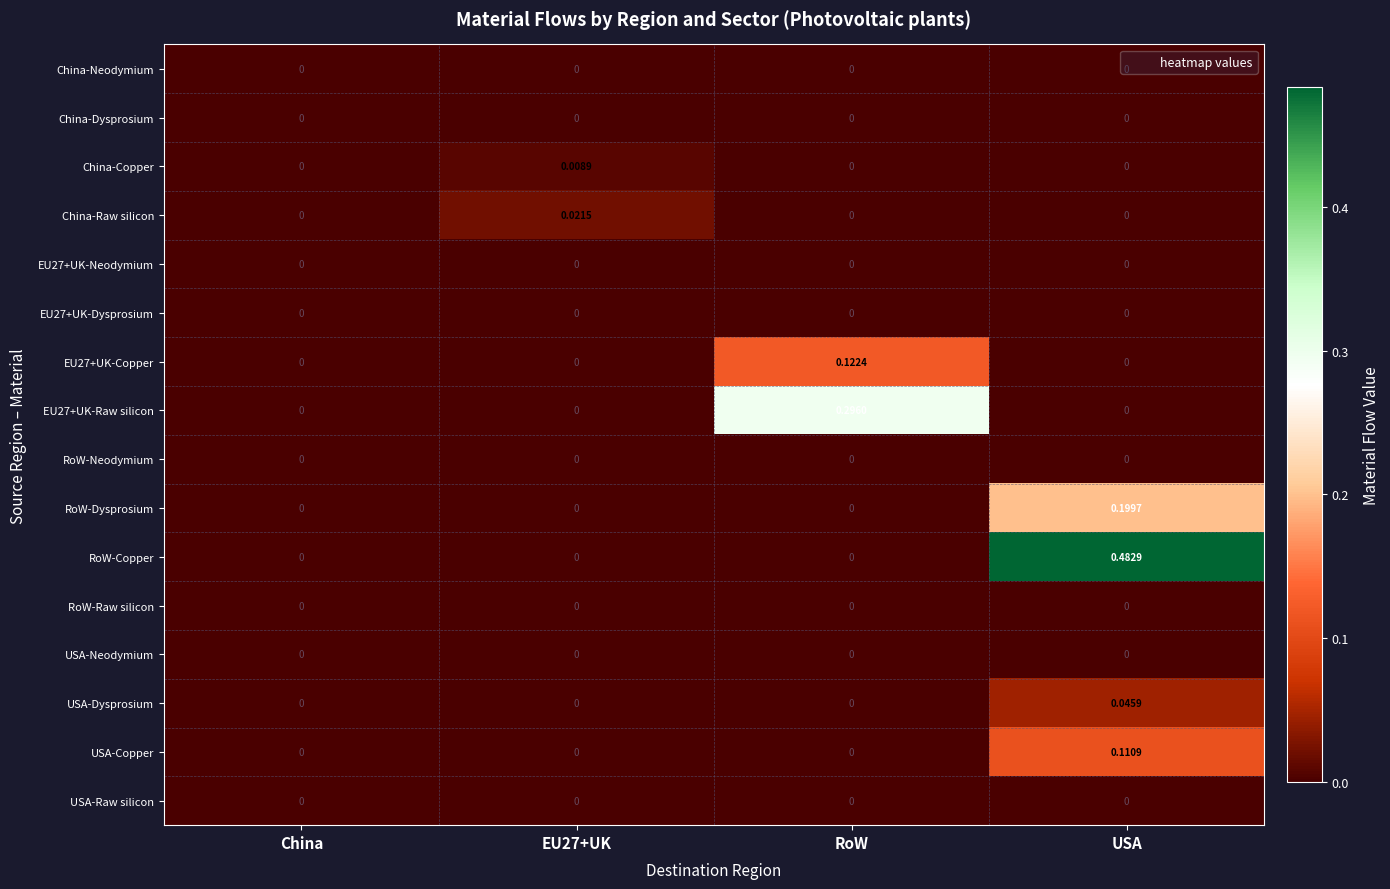

Which series changed the most between EU27+UK and USA?

RoW-Copper